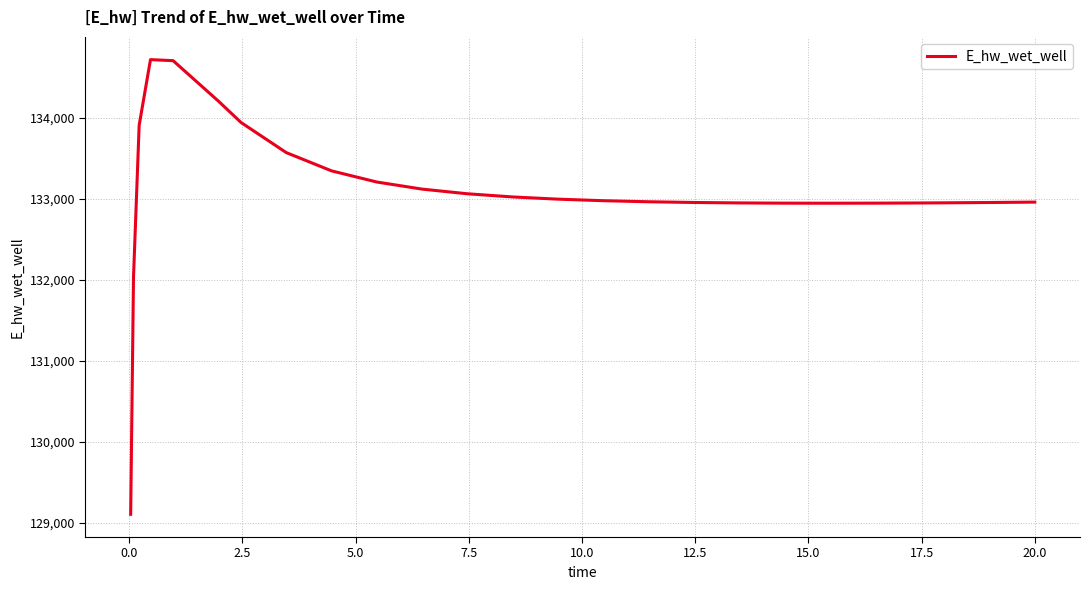

What is the difference between the maximum and minimum values?

5614.1